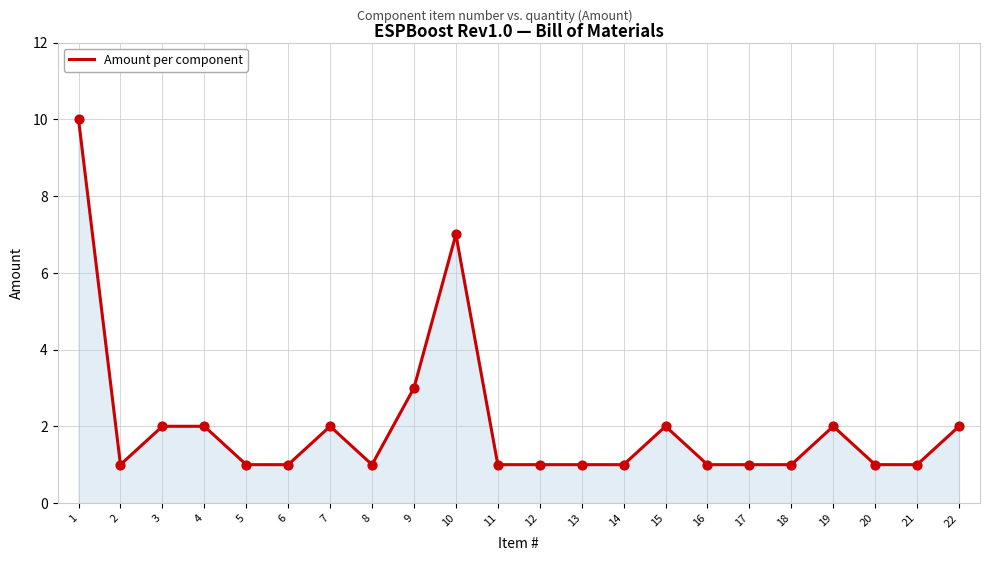

What is the change in value from 2 to 19?

+1